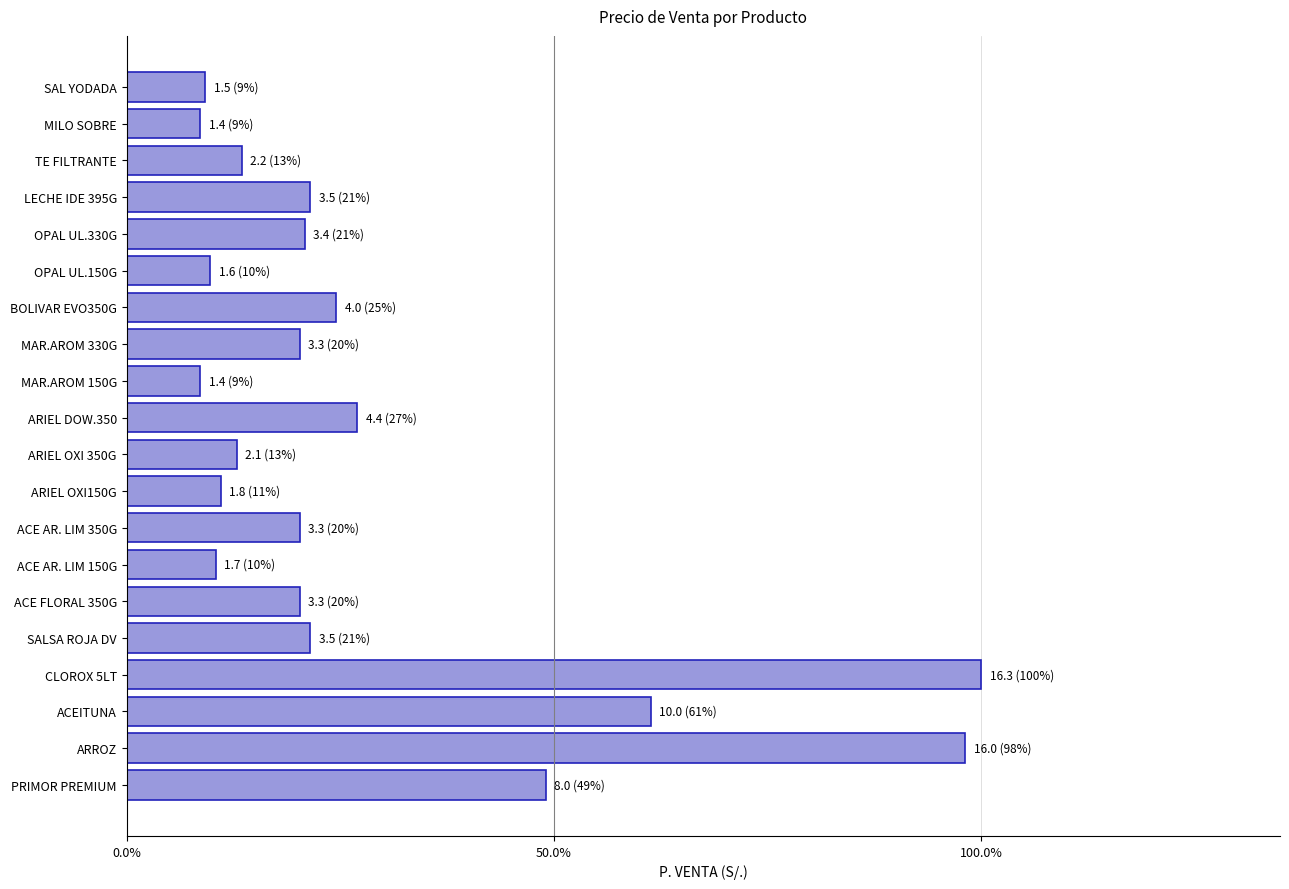

What is the greatest value displayed?

16.3